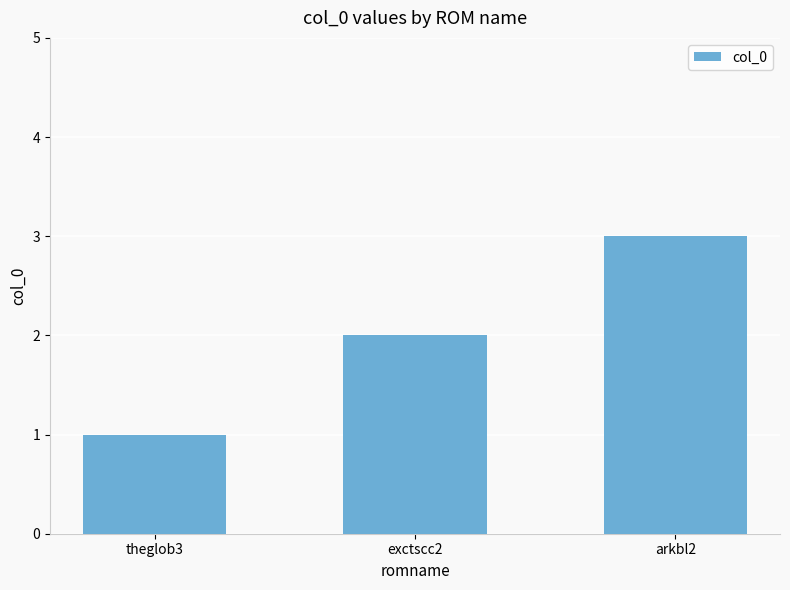

What is the difference between the maximum and minimum values?

2